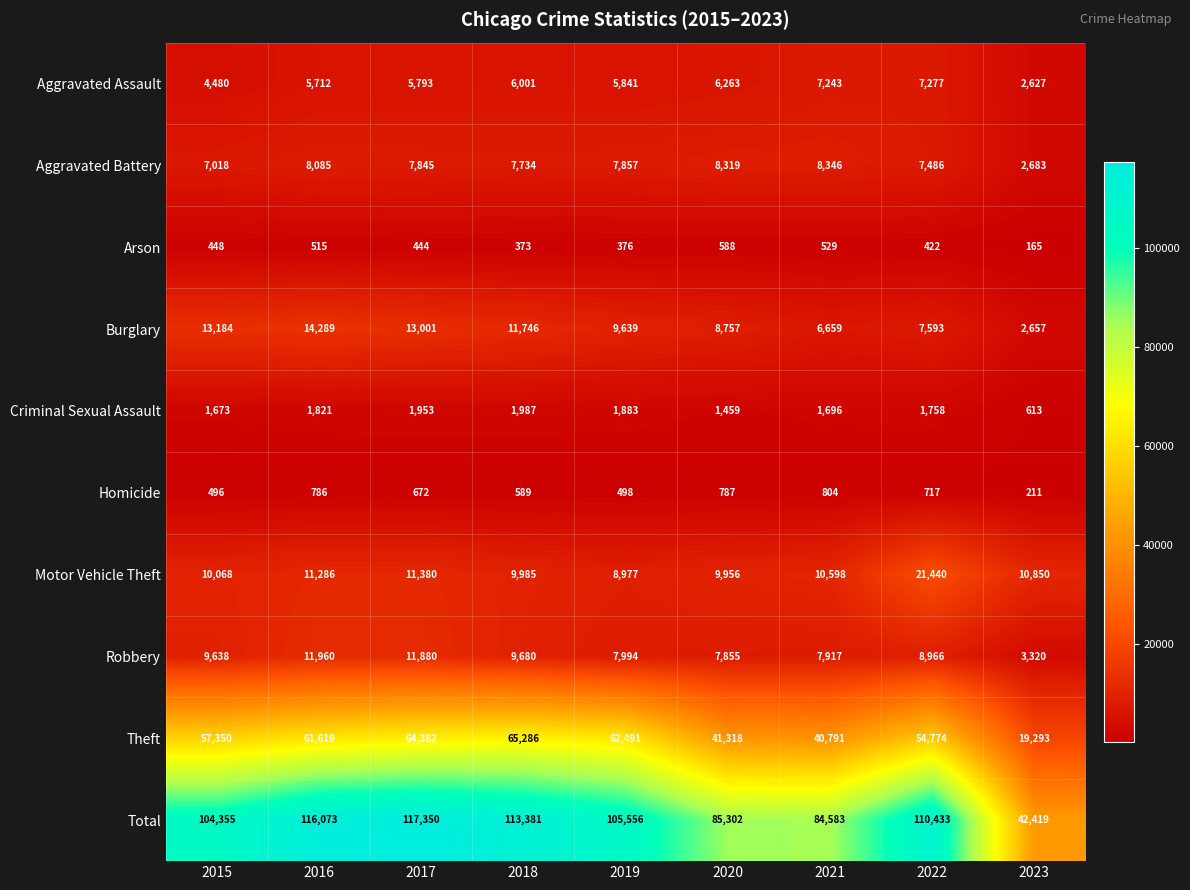

How many data points in Robbery are less than 8966?

4